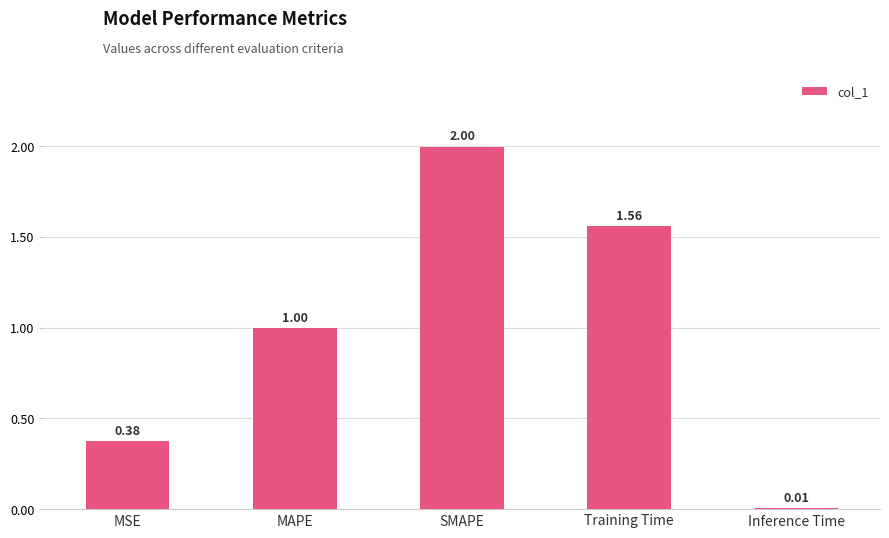

What is the difference between the maximum and minimum values?

2.0